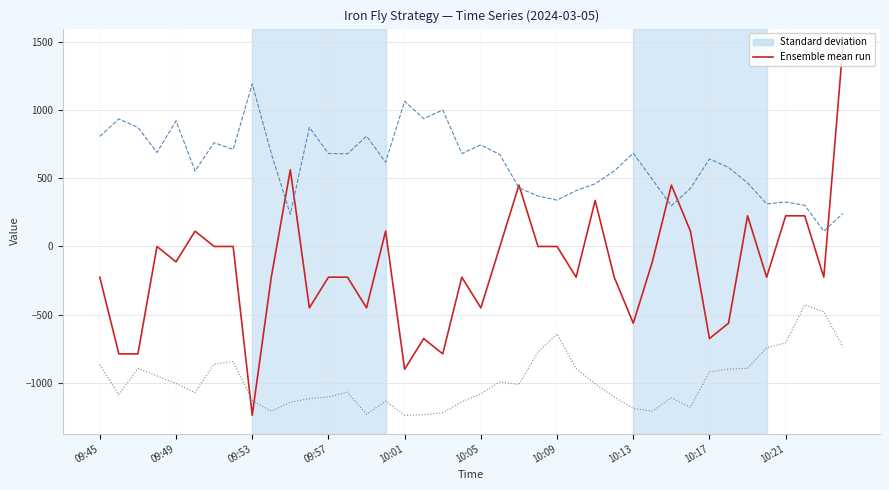

What is the smallest value displayed?

-1238.6